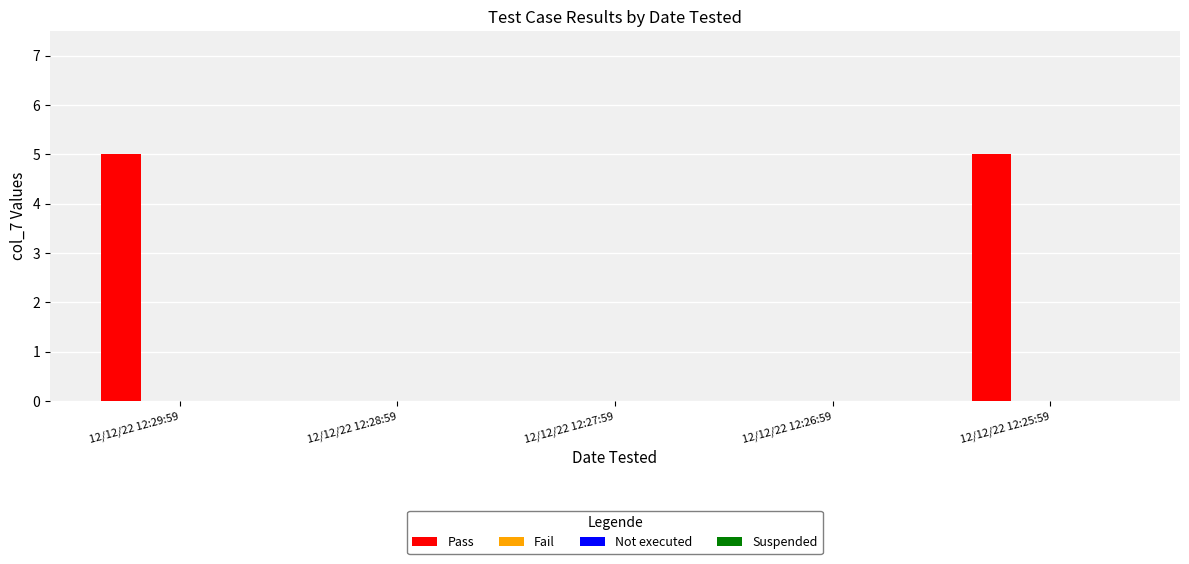

What is the sum of all values?

10